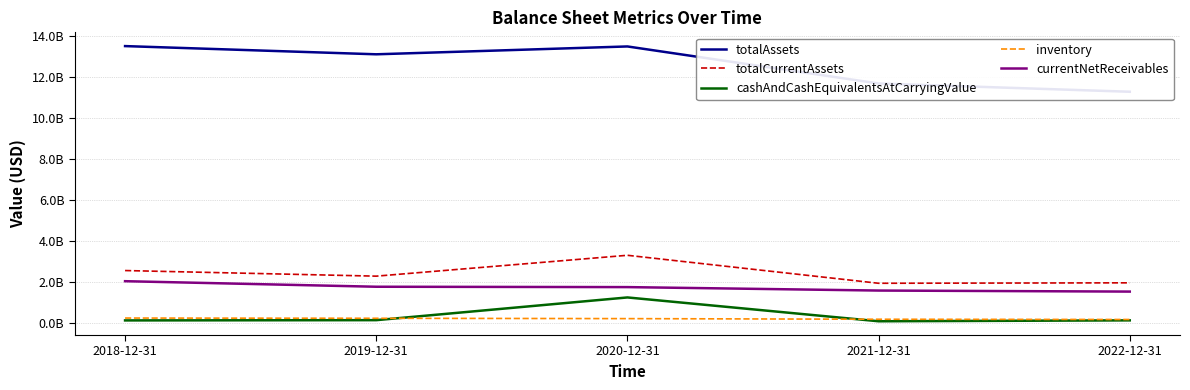

The currentNetReceivables series shows 1560847000 at 2021-12-31. True or false?

True